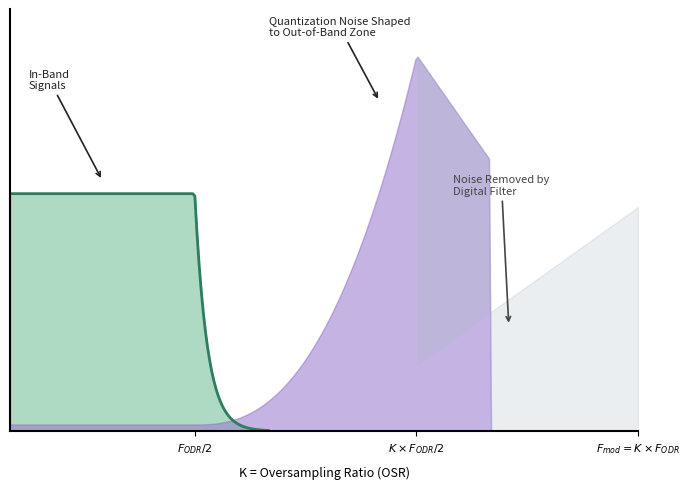

Is it true that In-Band Signals equals -1 at 5?

False